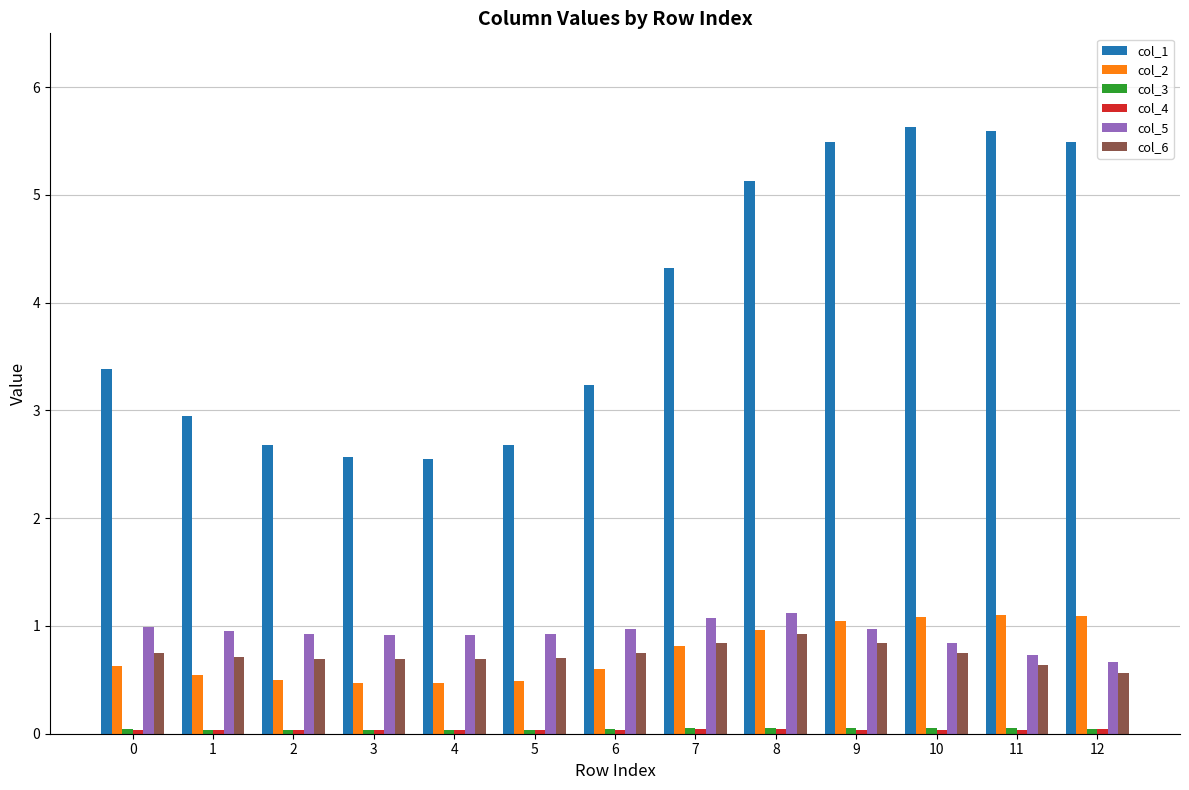

How many groups of bars are there?

13